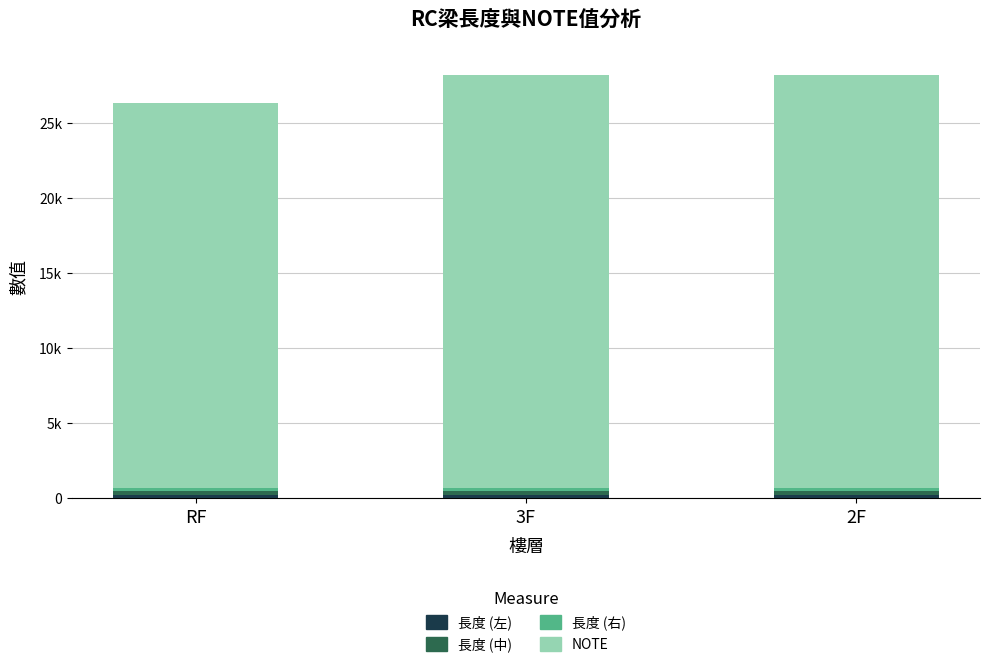

The value of NOTE at RF is 25651.8. True or false?

True